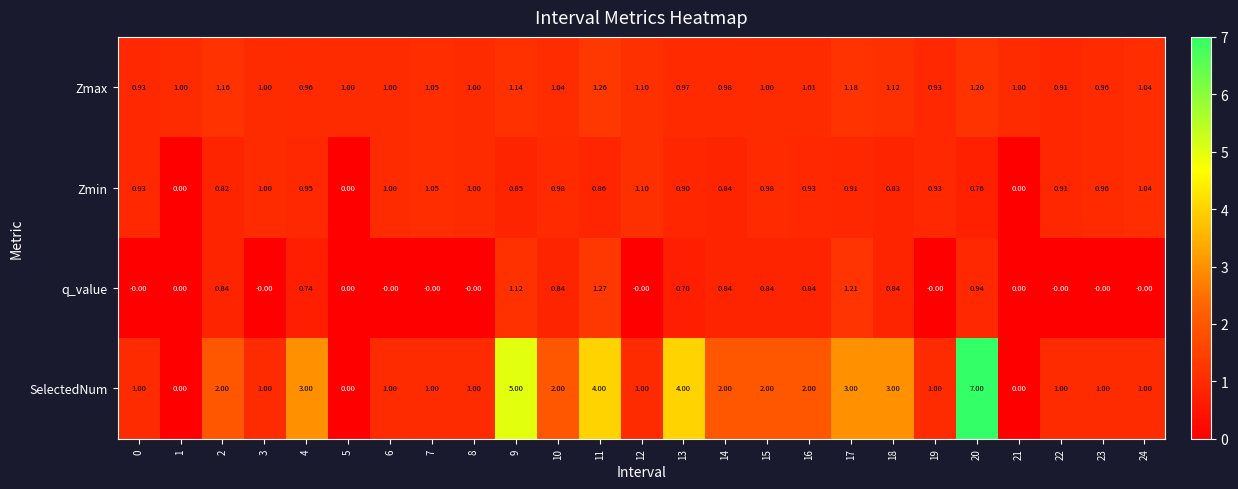

Which series has the largest total across all categories?

SelectedNum